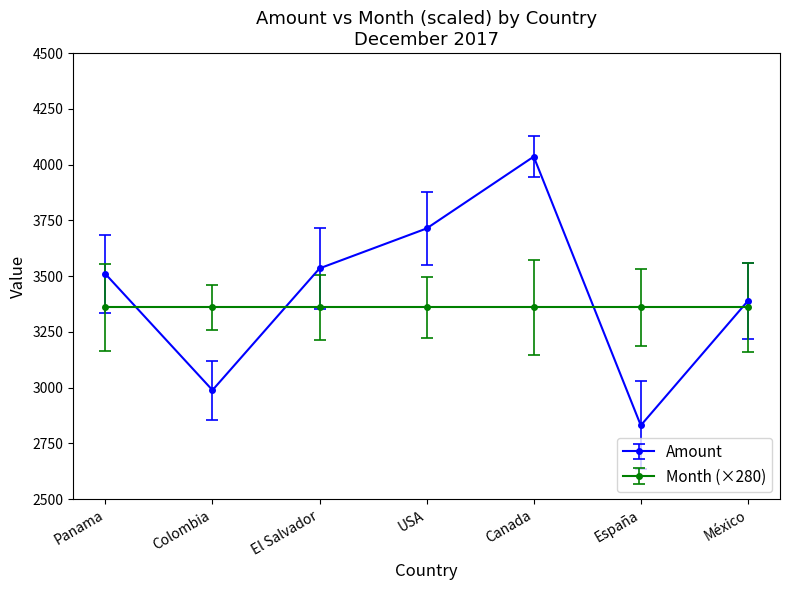

List the series in order of their peak value, lowest first.

Month (×280), Amount